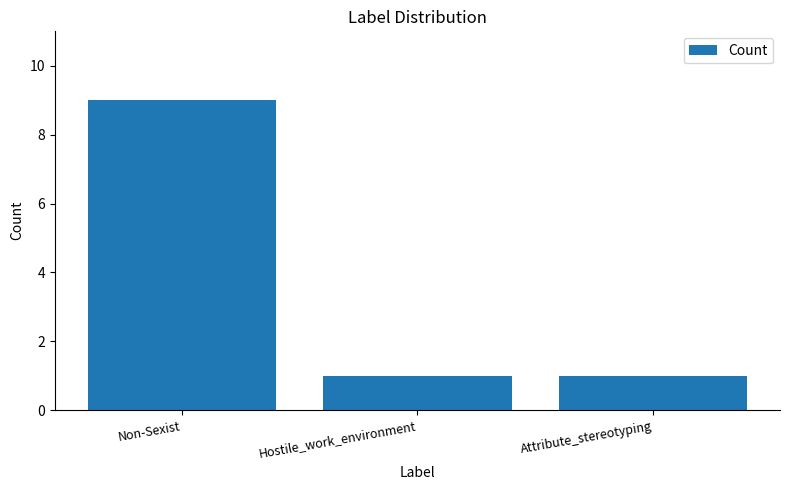

What is the sum of the values at Non-Sexist and Hostile_work_environment?

10